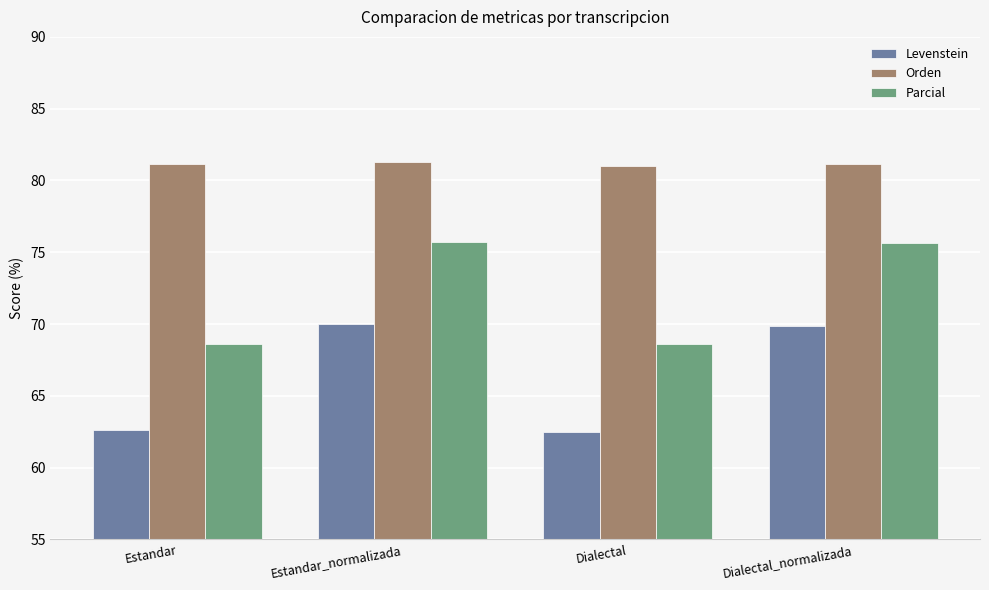

What is the difference between the second highest and second lowest values in the Parcial series?

7.0